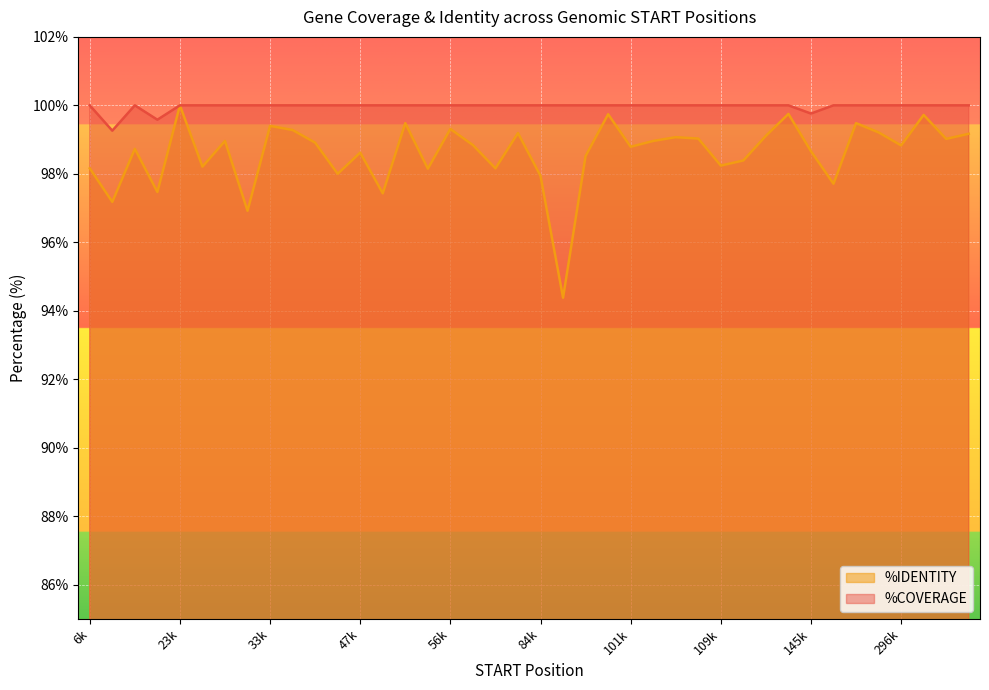

How many lines are shown in the chart?

2